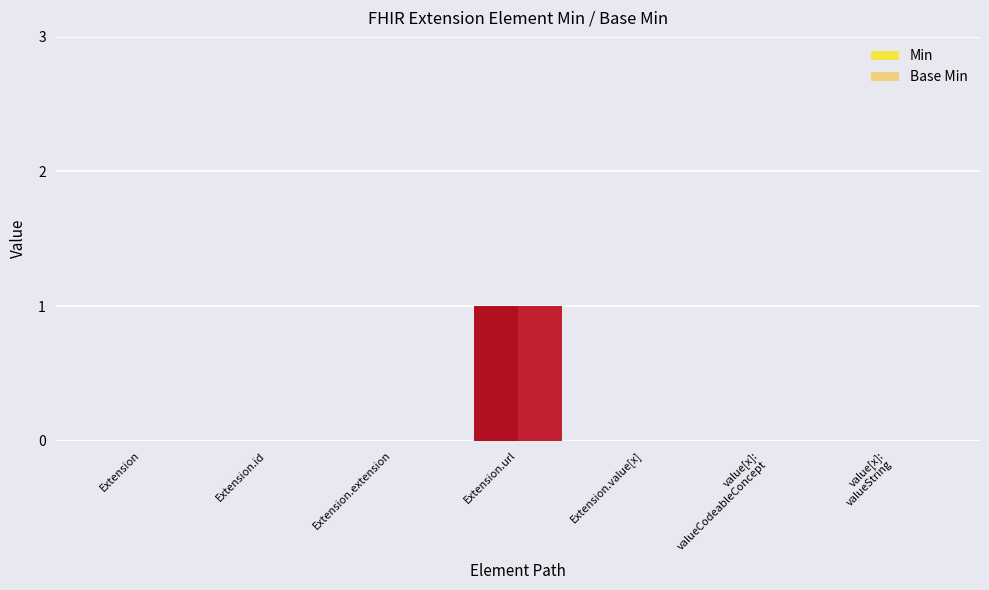

Which category has the highest value across all series?

Extension.url